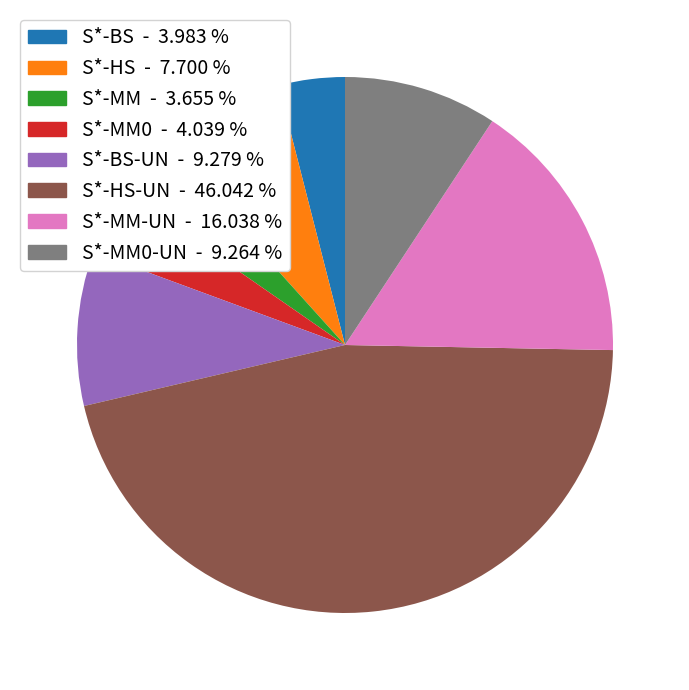

Does any single category account for the majority?

No